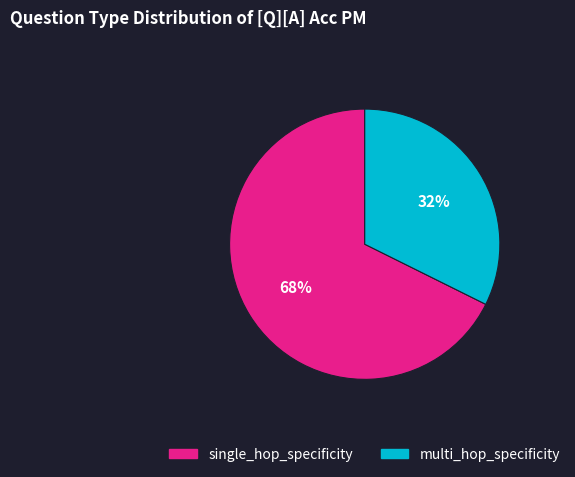

Is it true that single_hop_specificity is 47% of the pie?

False